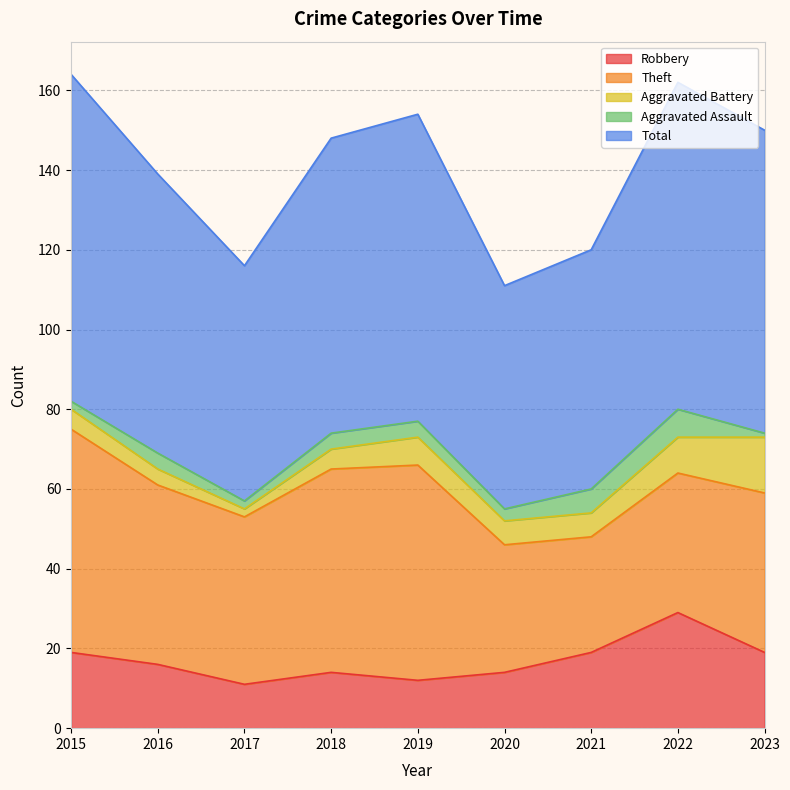

Is it true that Aggravated Battery equals 9 at 2022?

True